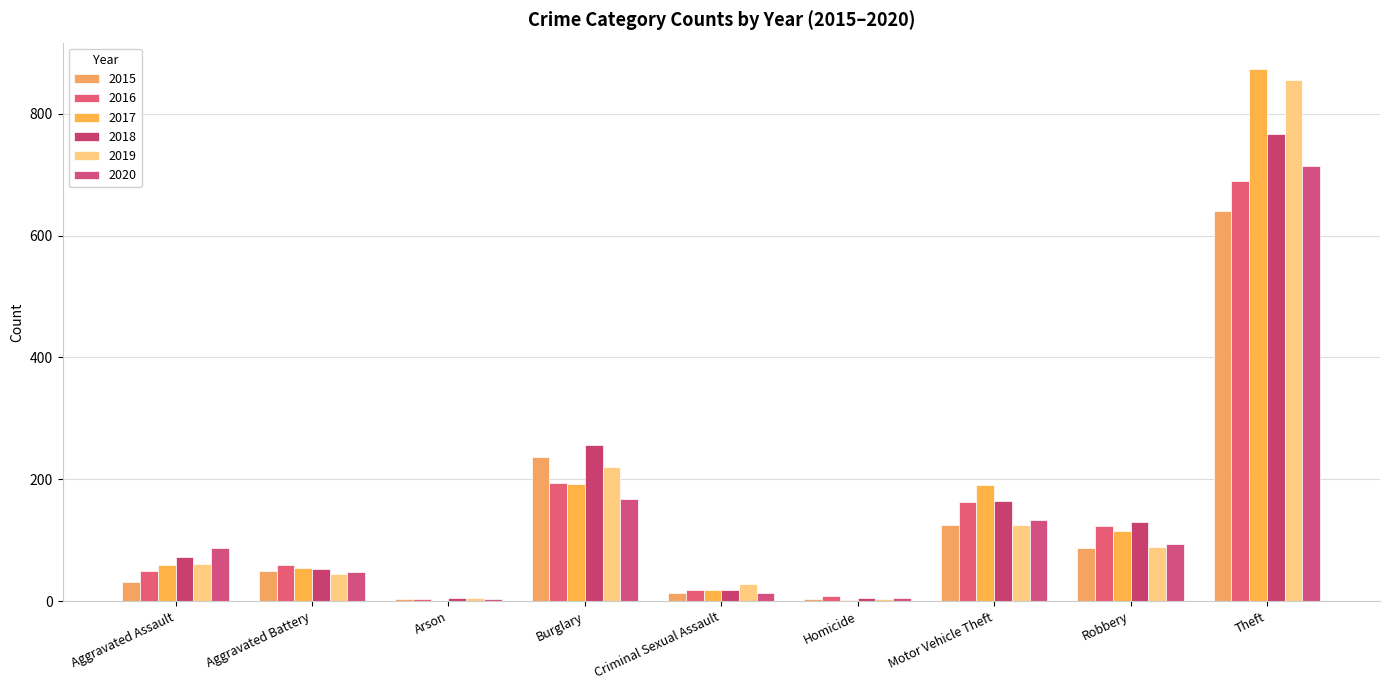

Are the bars horizontal?

No